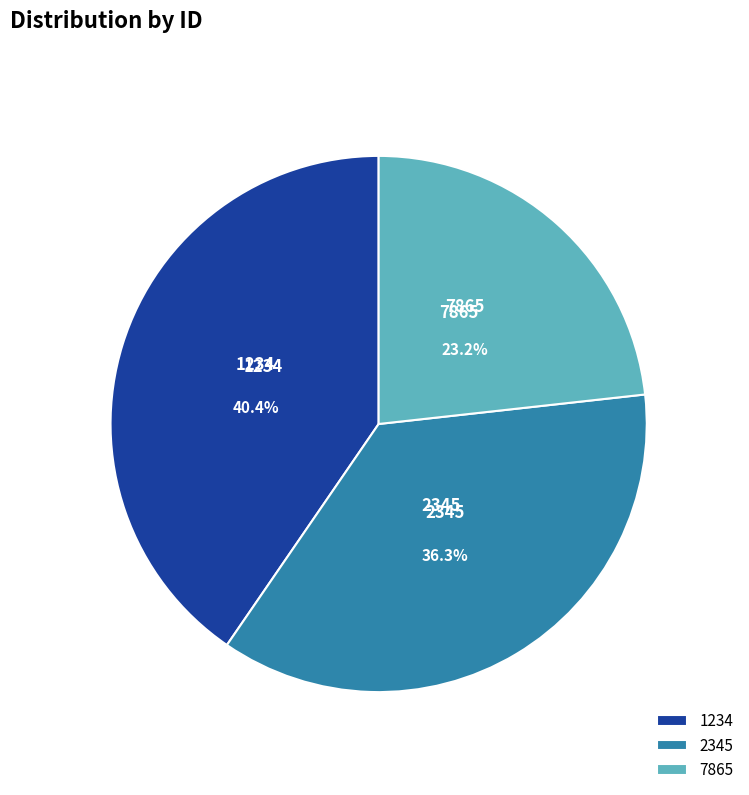

Which category has the smallest portion of the pie?

7865